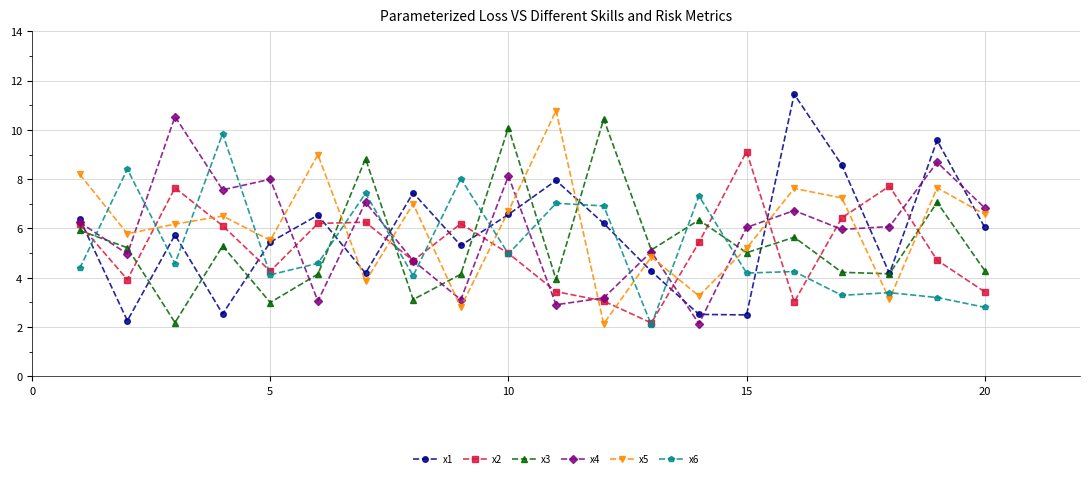

Which series has the widest spread of values?

x1